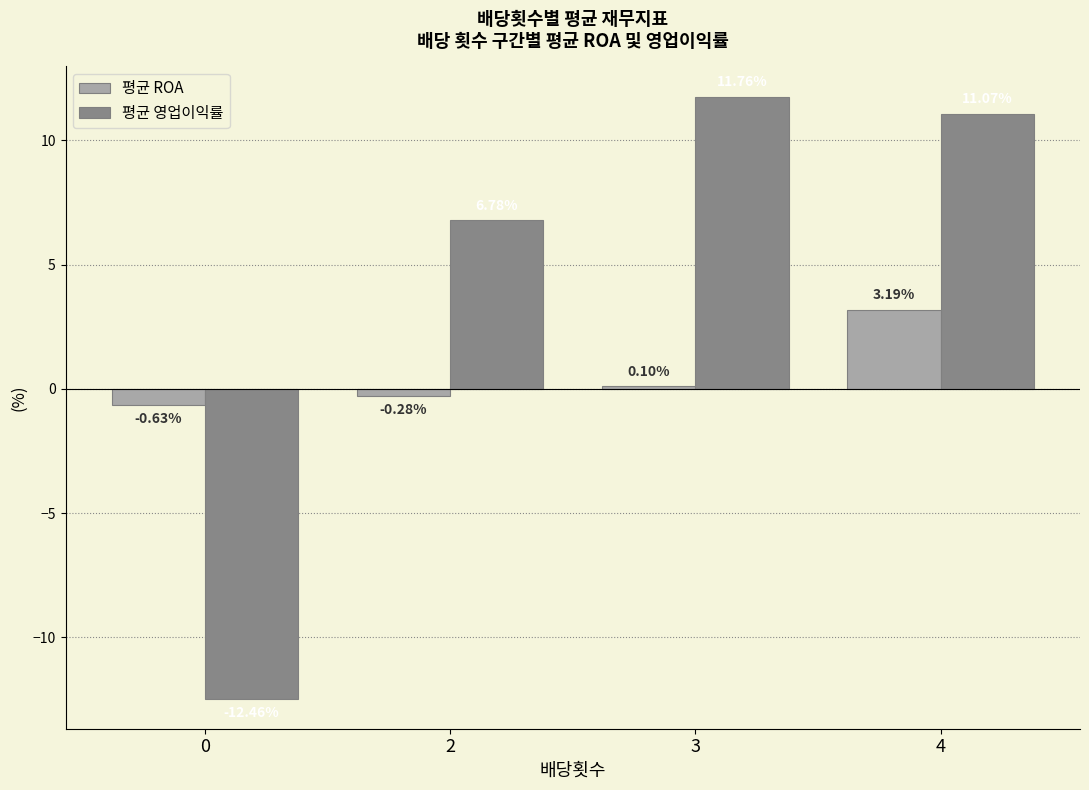

Is the value of 평균 ROA at 4 greater than the value of 평균 영업이익률 at 4?

No